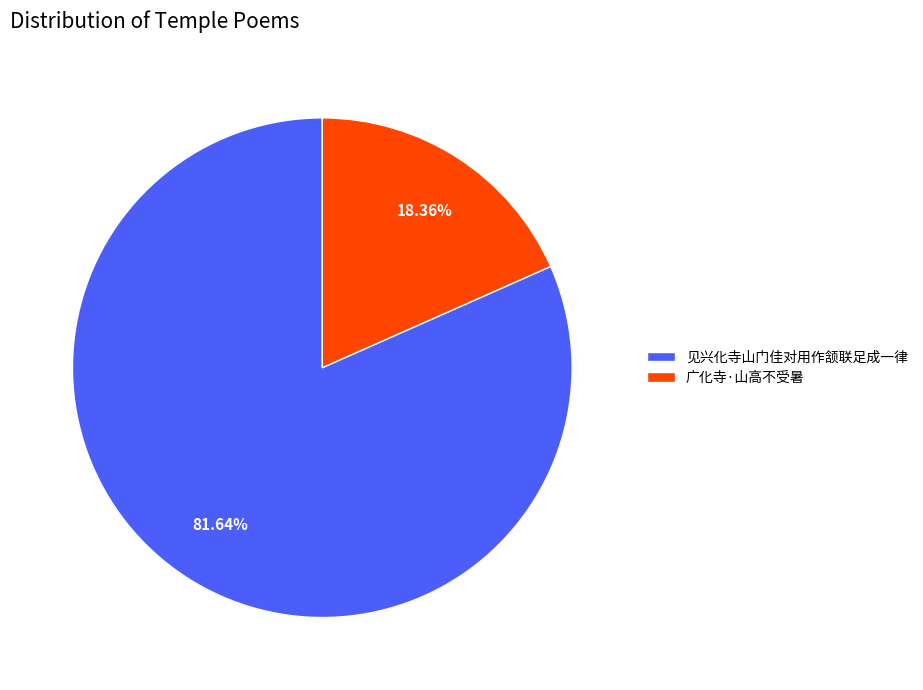

How many slices are in this pie chart?

2